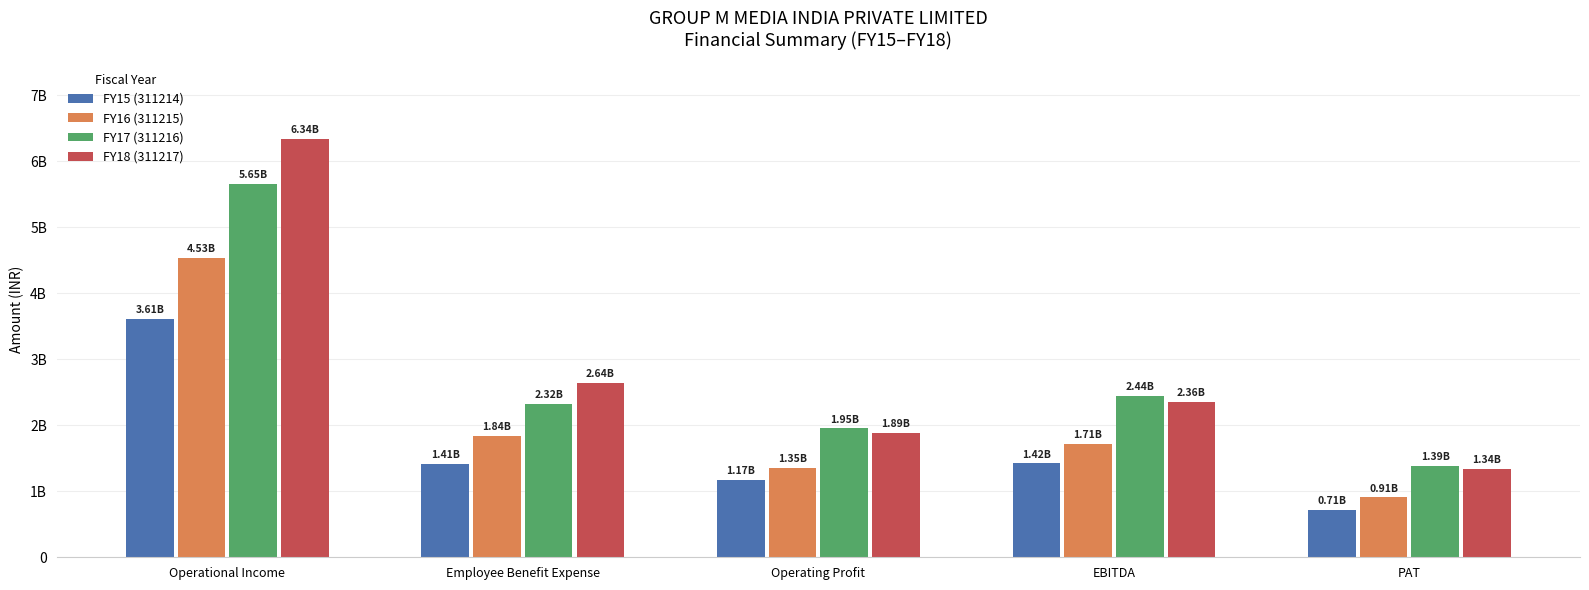

What is the label of the 5th bar from the right?

Operational Income